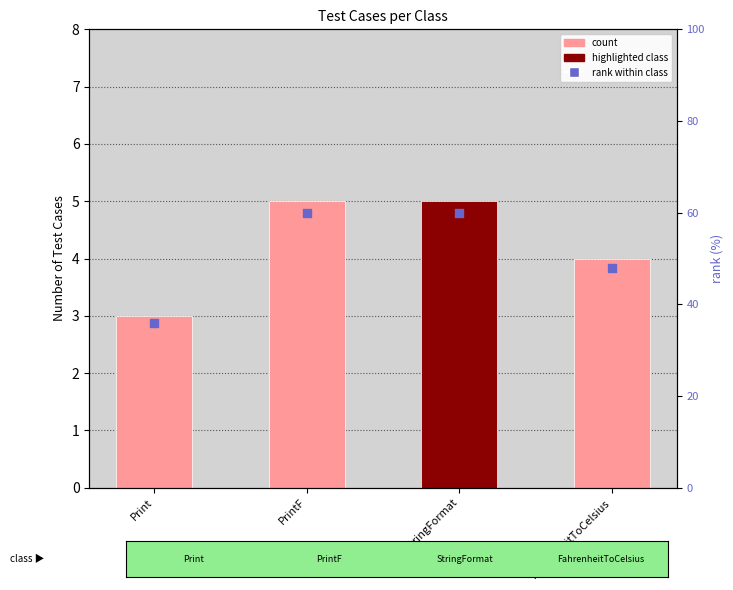

Which series has the widest spread of Y values?

rank within class